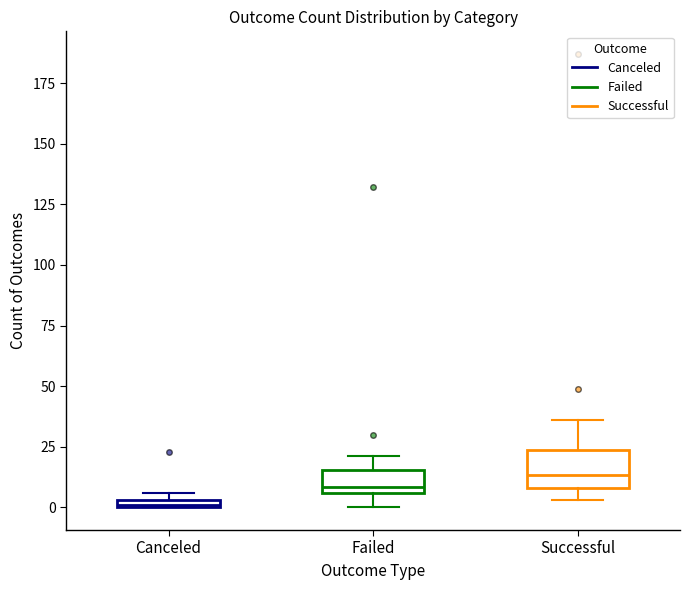

Which box is the tallest, from its lower edge to its upper edge?

Successful